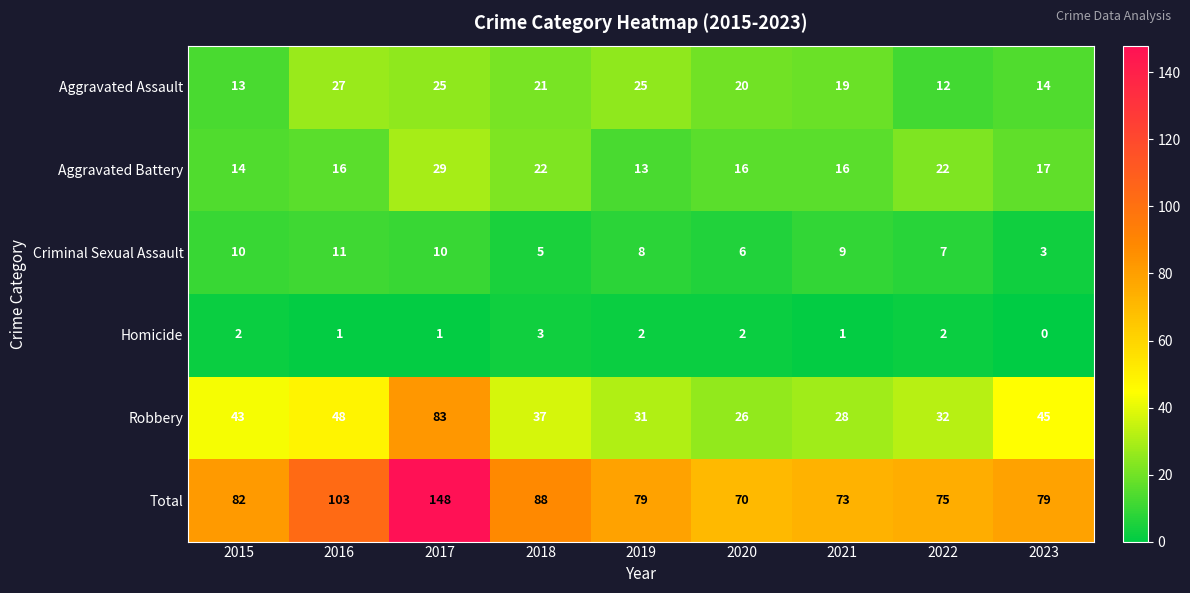

How many data points in Homicide are less than 2?

4